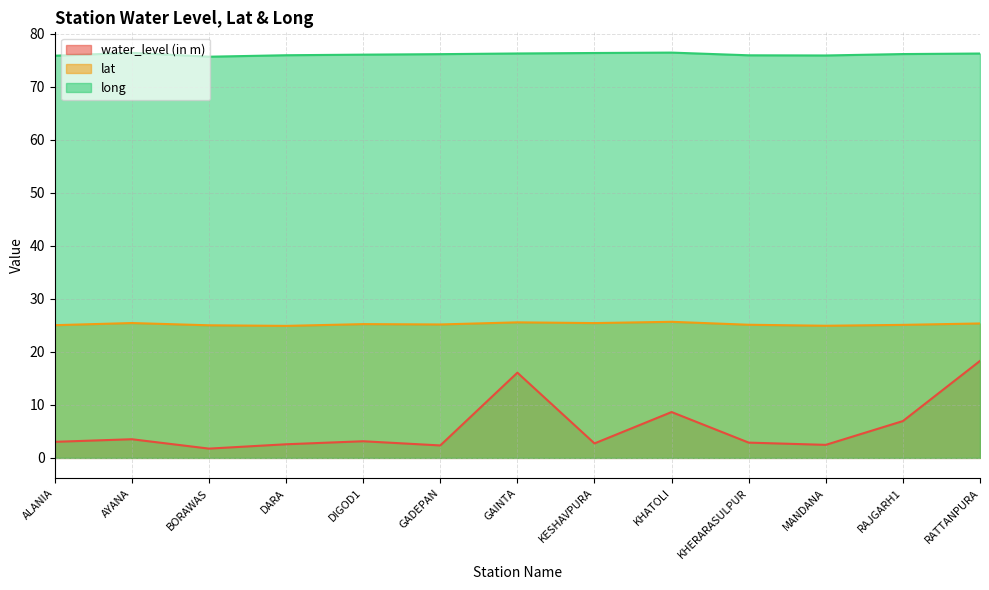

Which series has the largest total across all categories?

long